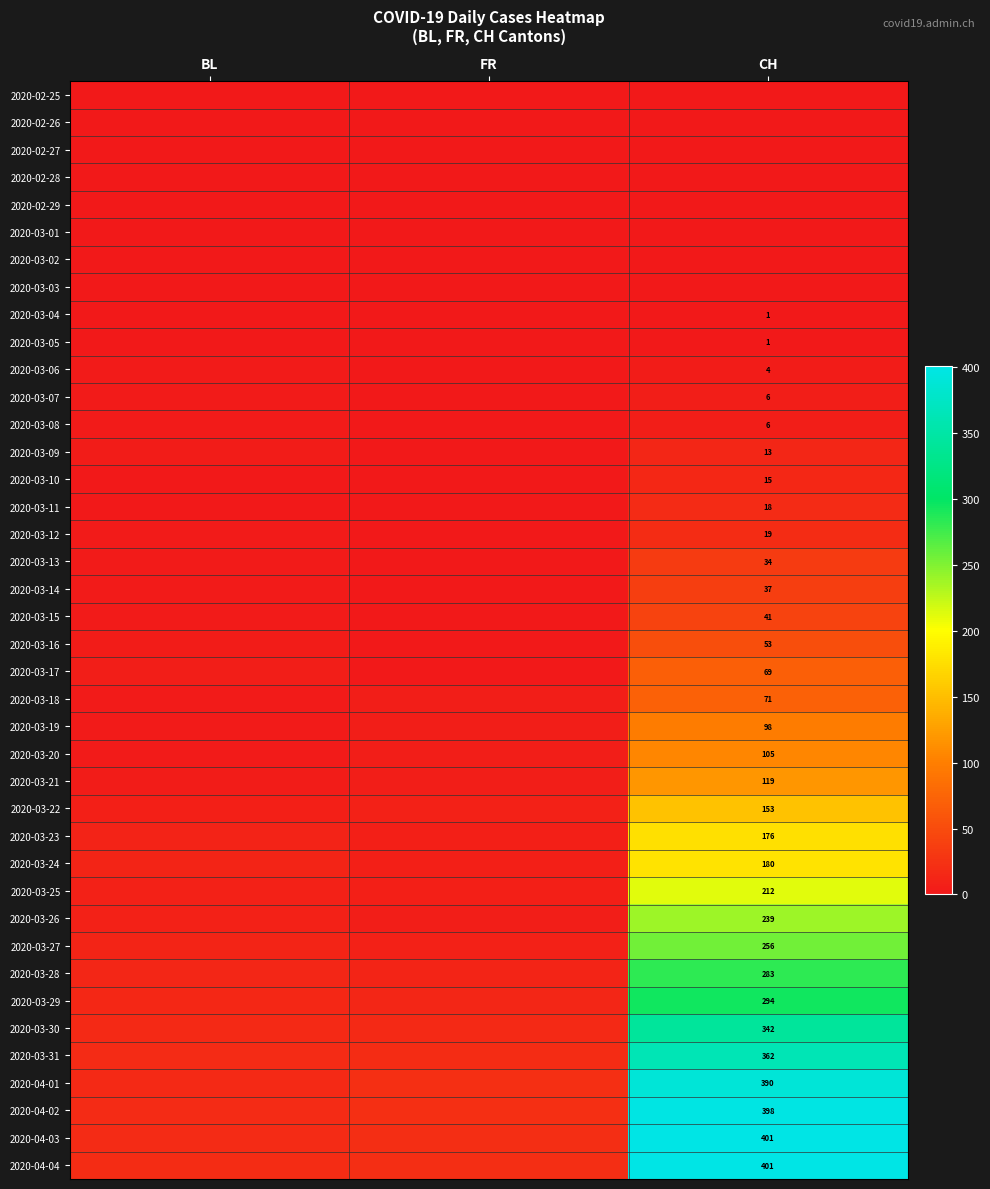

Is it true that 2020-04-01 equals 227 at CH?

False